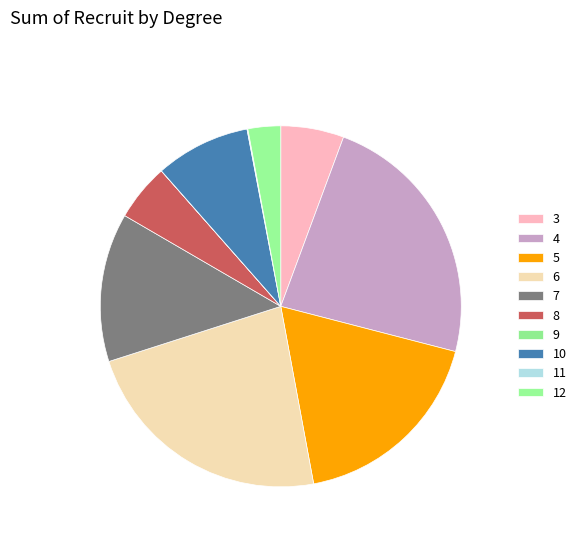

How many segments does this pie chart have?

10